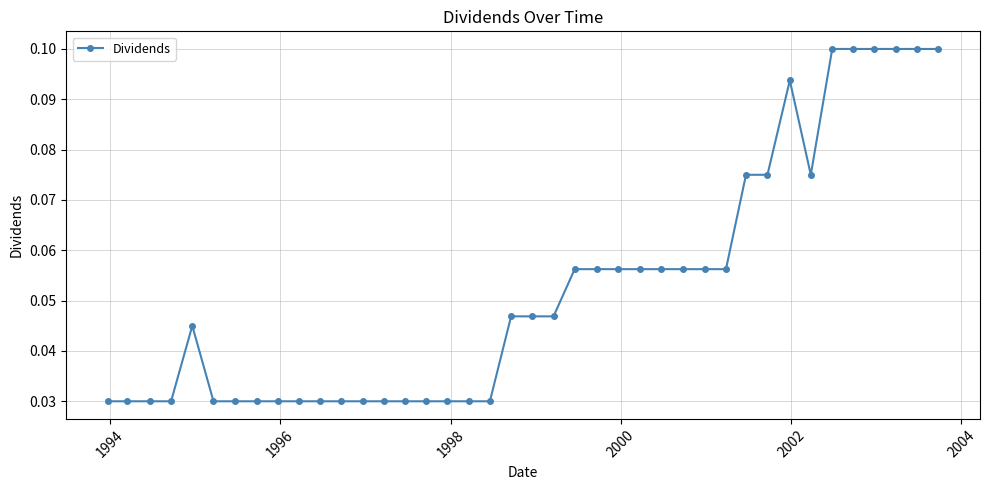

Count the values in the range 0 to 1.

40